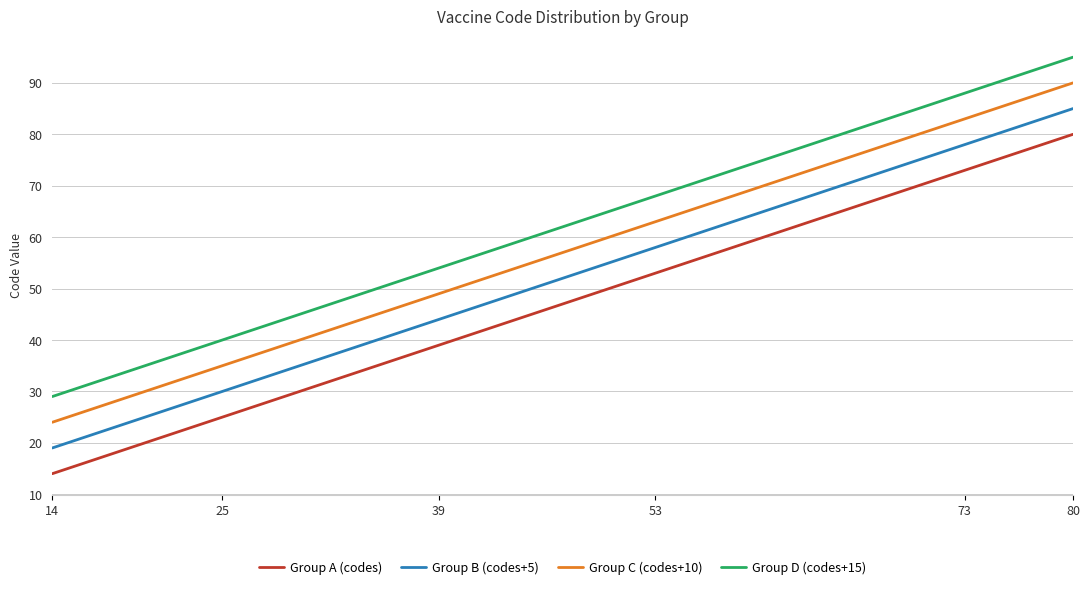

True or false: Group D (codes+15) and Group B (codes+5) intersect in this chart.

False